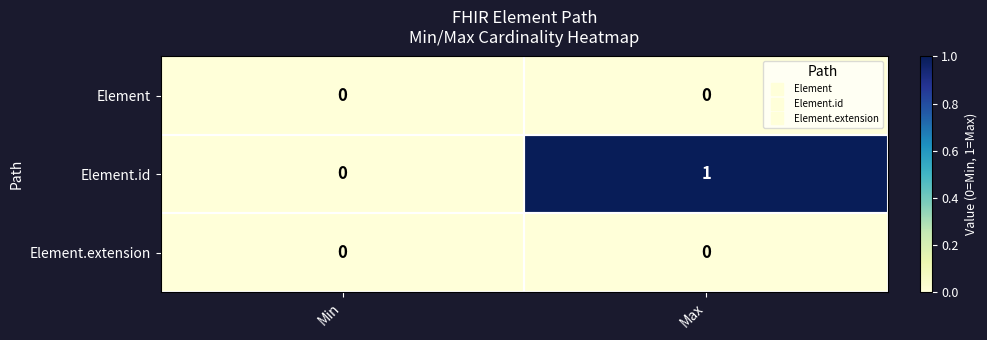

At which category is the sum across all series the highest?

Max